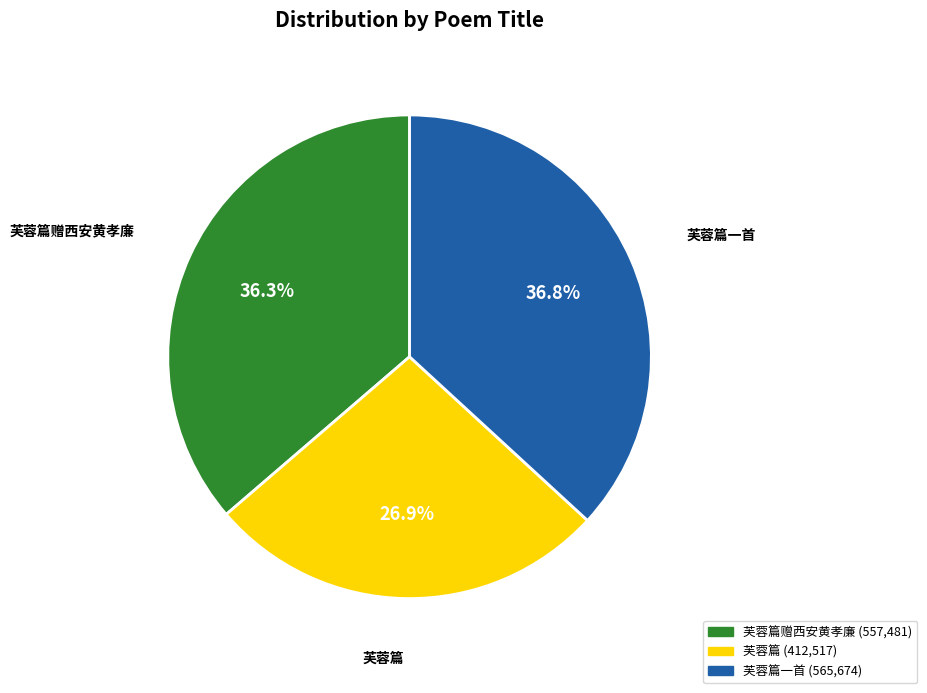

Is there any slice that represents more than half of the pie?

No